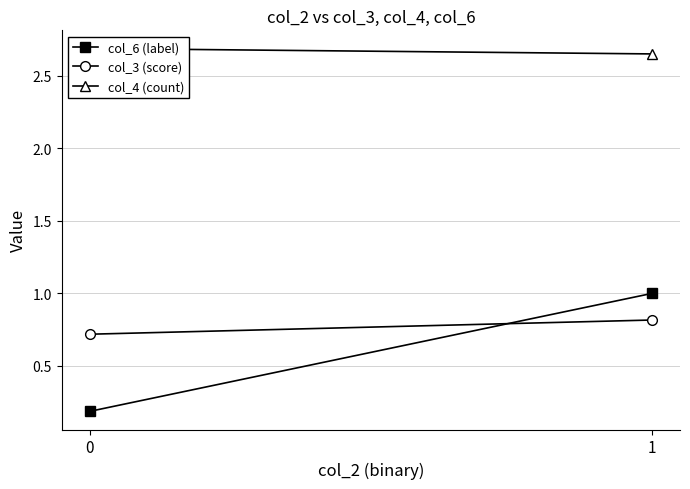

The value of col_3 (score) at 1 is 0.8. True or false?

True